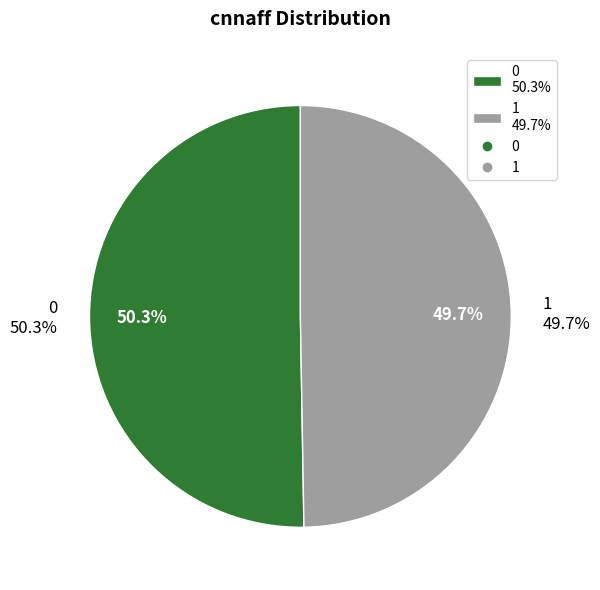

What percentage do 0 and 1 together represent?

100.0%